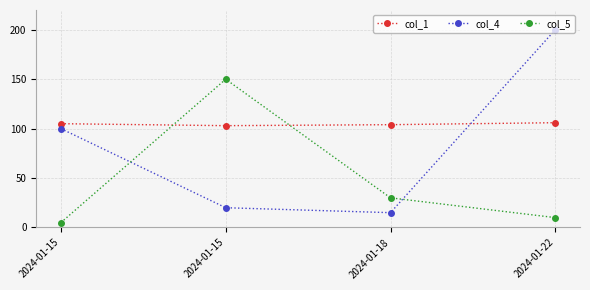

What is the difference between the second highest and minimum values in the col_1 series?

2